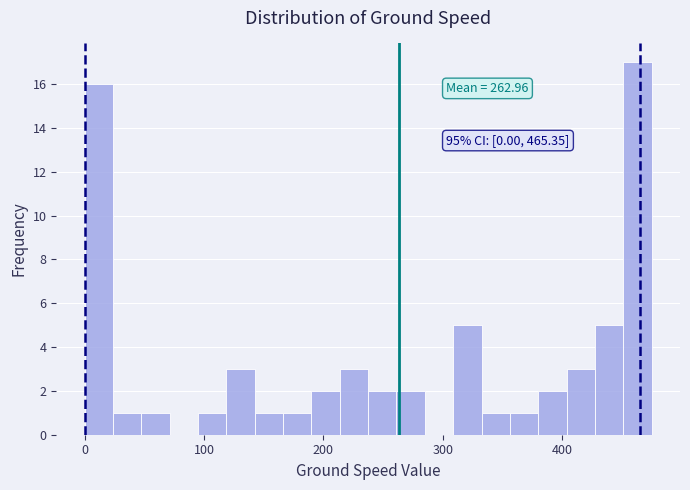

Read against the x-axis, roughly where is the centre of the tallest bar?

460